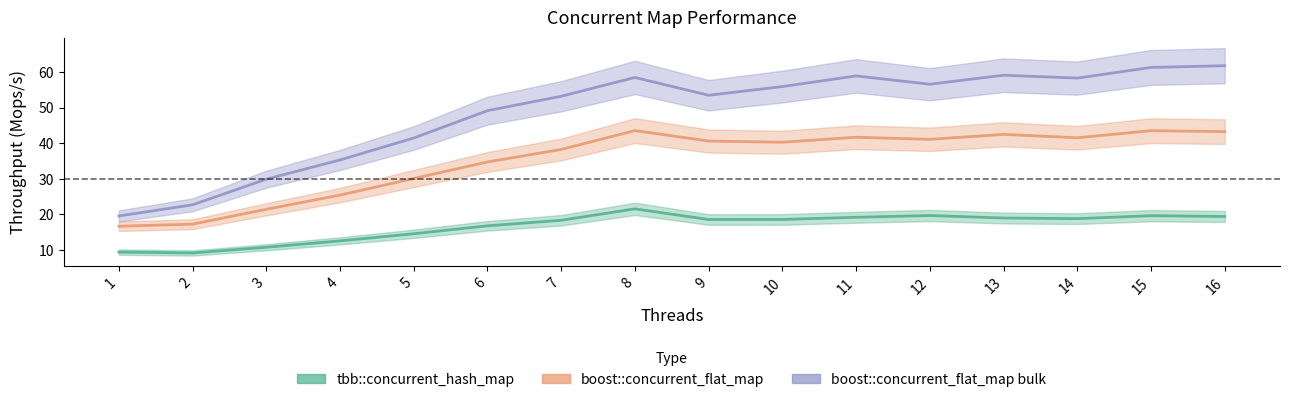

What is the spread (max minus min) of values at 14?

39.5